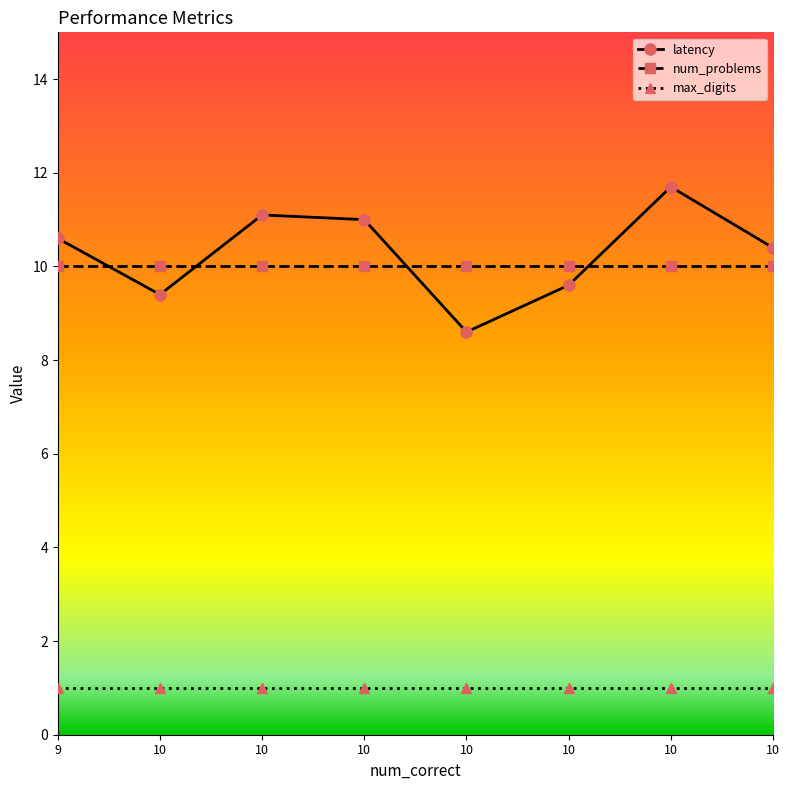

How many lines are shown in the chart?

3